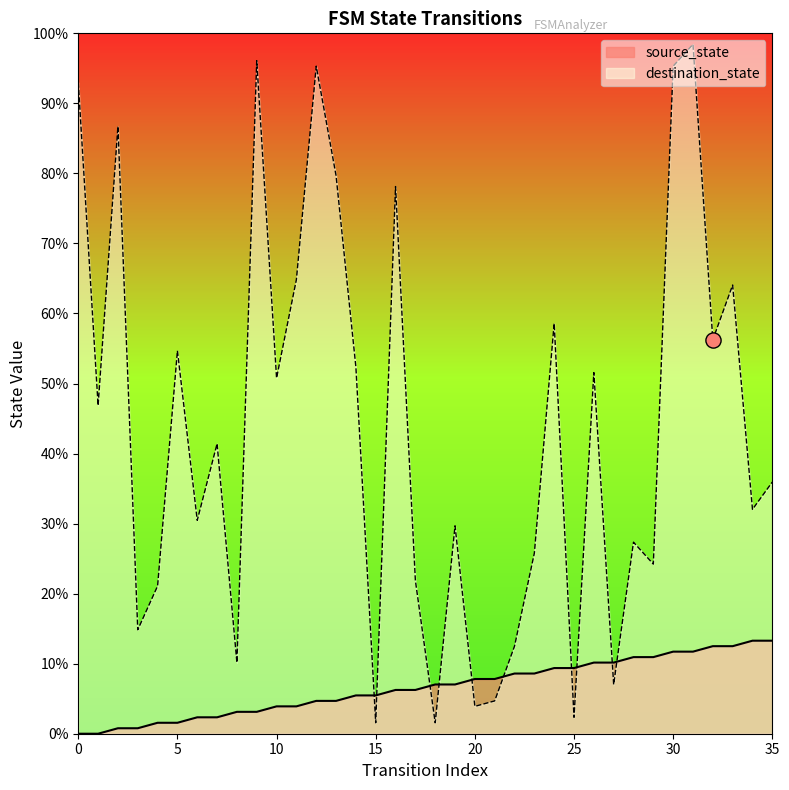

Which series reaches the minimum Y coordinate?

source_state